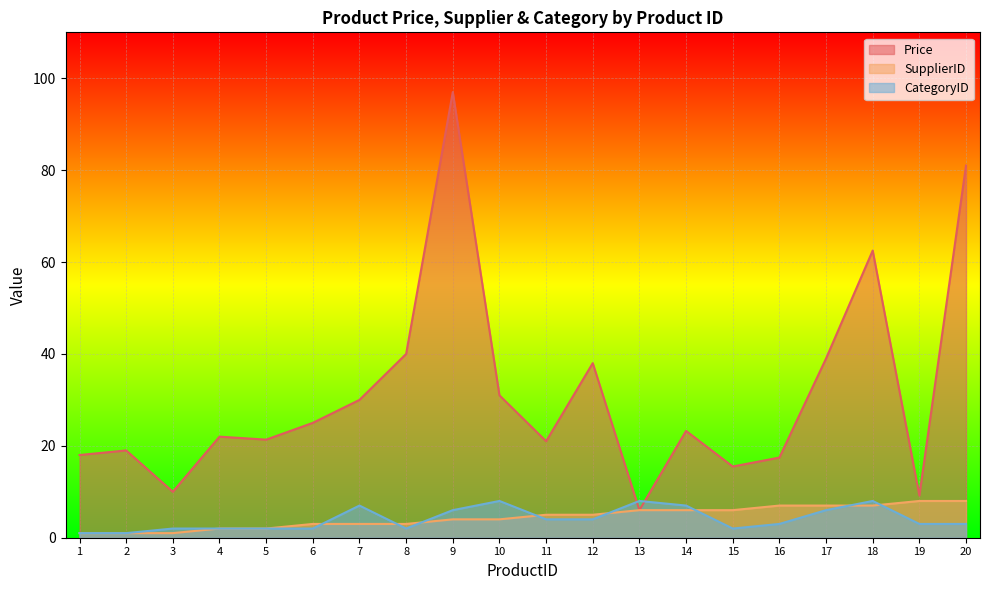

Reading left to right, transcribe all the data shown in this chart.

Price: 18.0	19.0	10.0	22.0	21.4	25.0	30.0	40.0	97.0	31.0	21.0	38.0	6.0	23.2	15.5	17.4	39.0	62.5	9.2	81.0
SupplierID: 1.0	1.0	1.0	2.0	2.0	3.0	3.0	3.0	4.0	4.0	5.0	5.0	6.0	6.0	6.0	7.0	7.0	7.0	8.0	8.0
CategoryID: 1.0	1.0	2.0	2.0	2.0	2.0	7.0	2.0	6.0	8.0	4.0	4.0	8.0	7.0	2.0	3.0	6.0	8.0	3.0	3.0